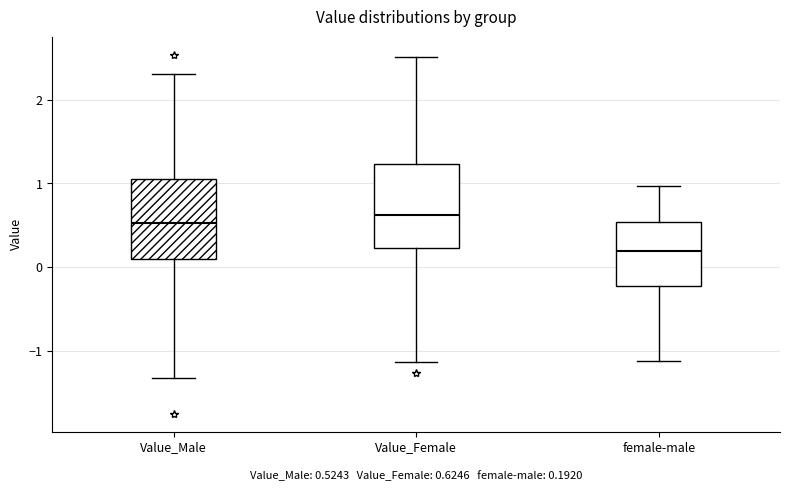

Which box has the lowest median line?

female-male